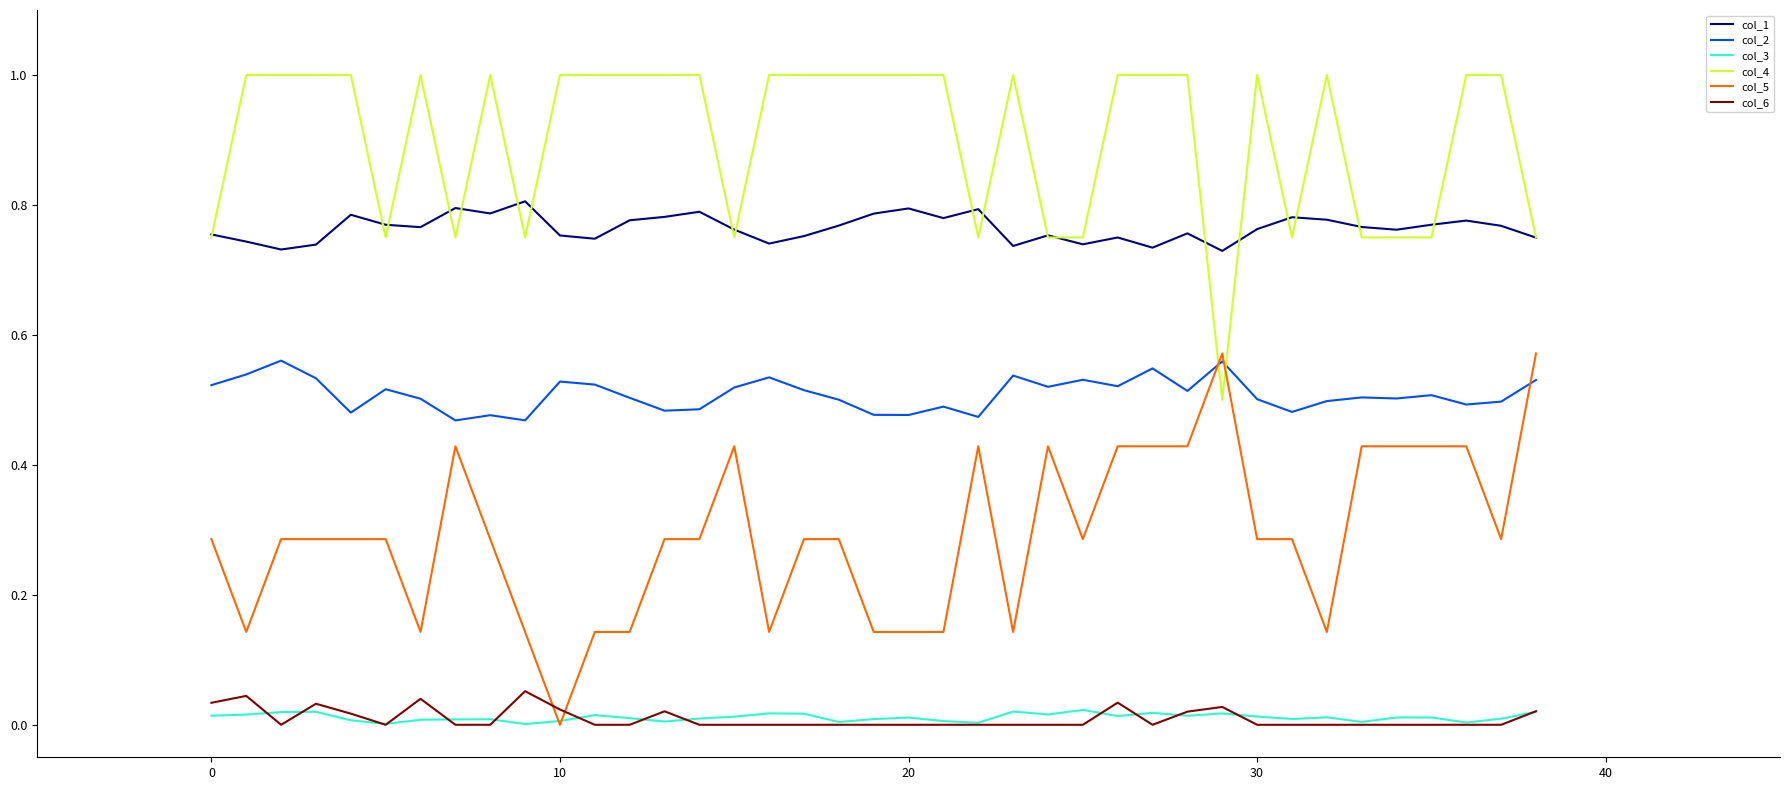

Which series has the largest total across all categories?

col_4